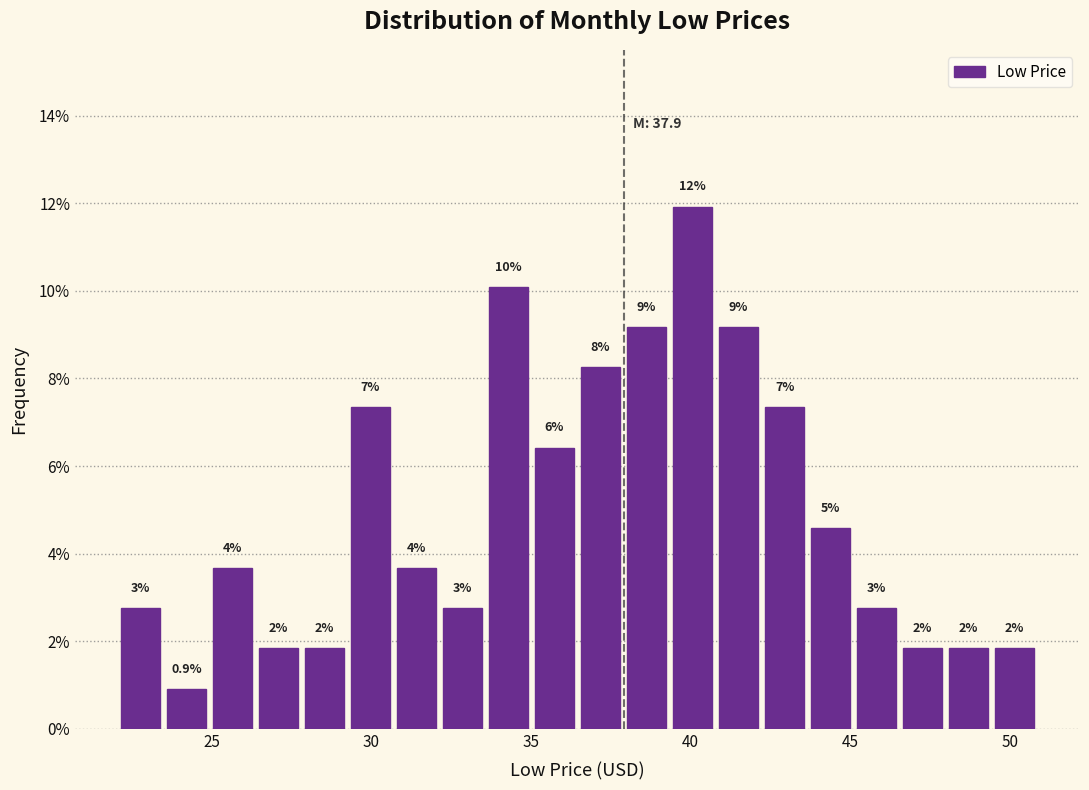

Around what value on the x-axis is the tallest bar? Give the approximate position of its centre, as read against the axis.

40.0